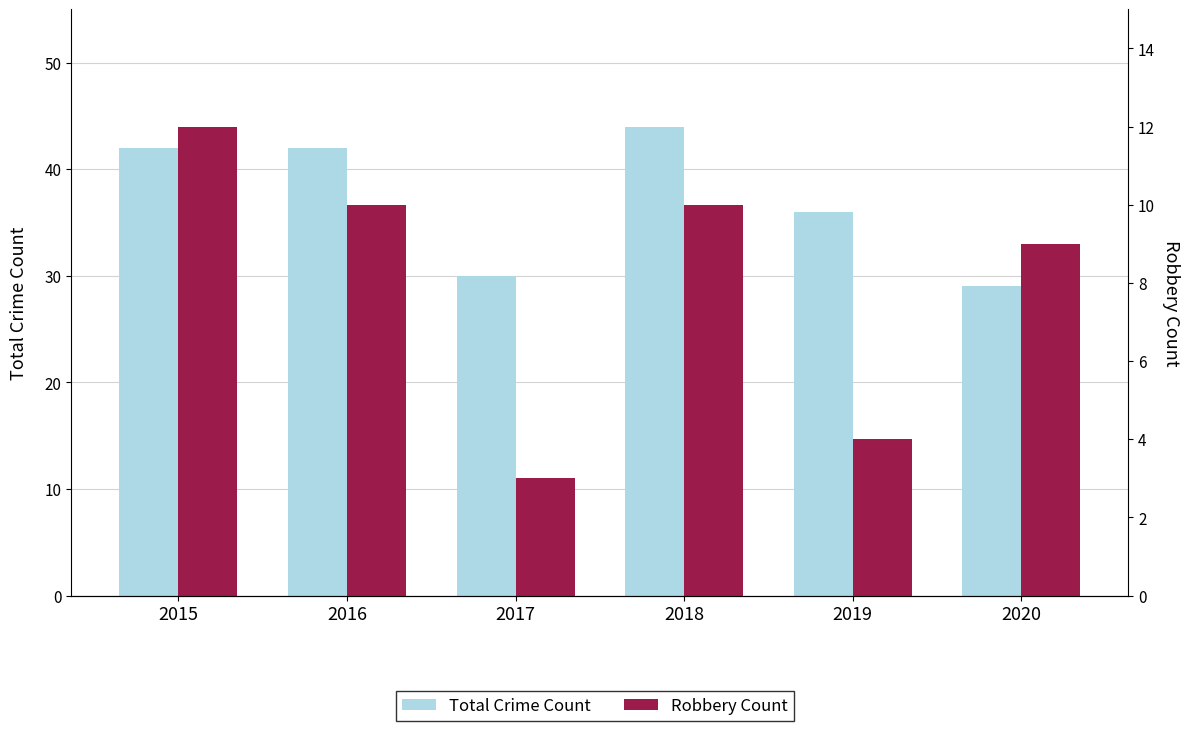

Are the bars grouped side by side (vs. stacked)?

Yes